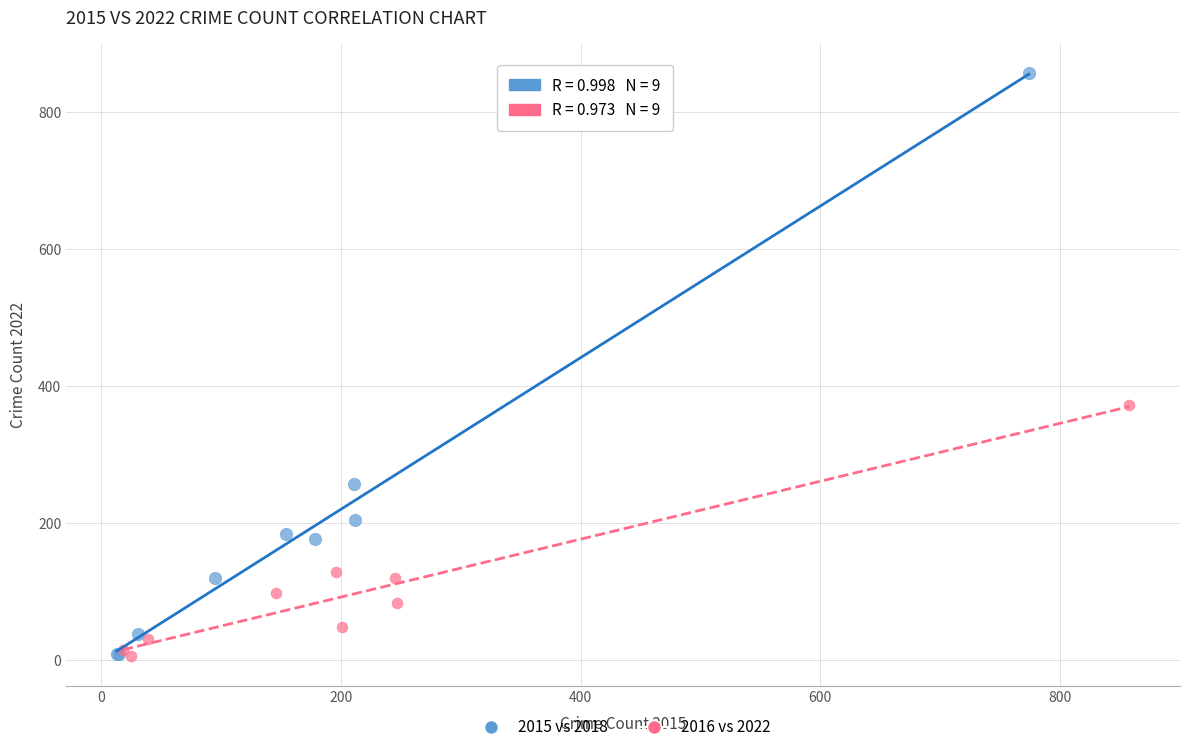

Which series reaches the maximum Y coordinate?

2015 vs 2018